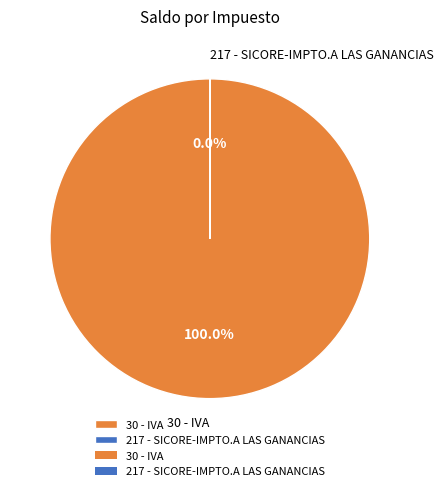

Does any single category account for the majority?

Yes